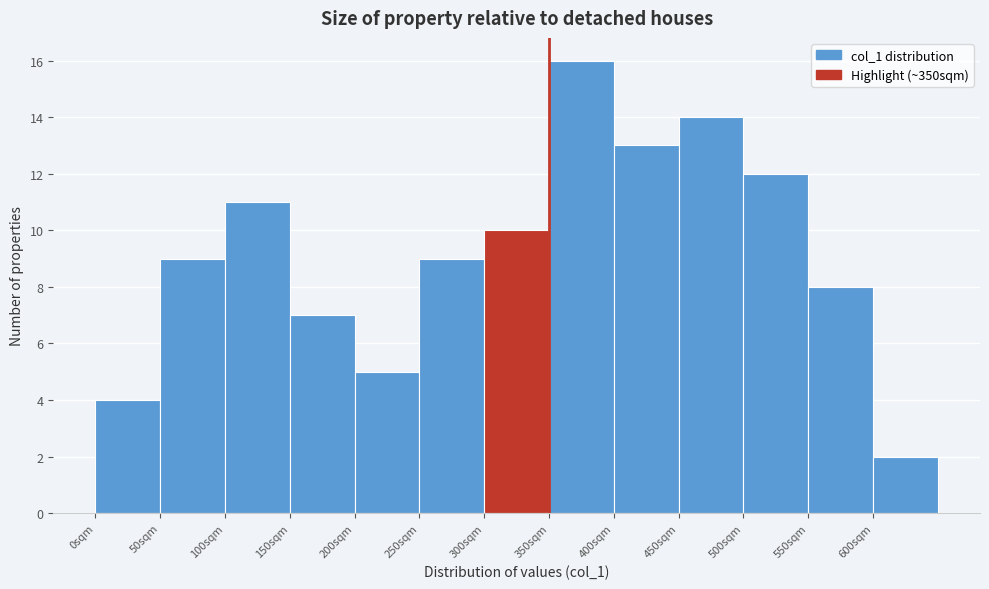

What is the height of the bar covering 350 to 400 on the x-axis? The values are not printed on the chart, so give them approximately, as read against the axis.

16